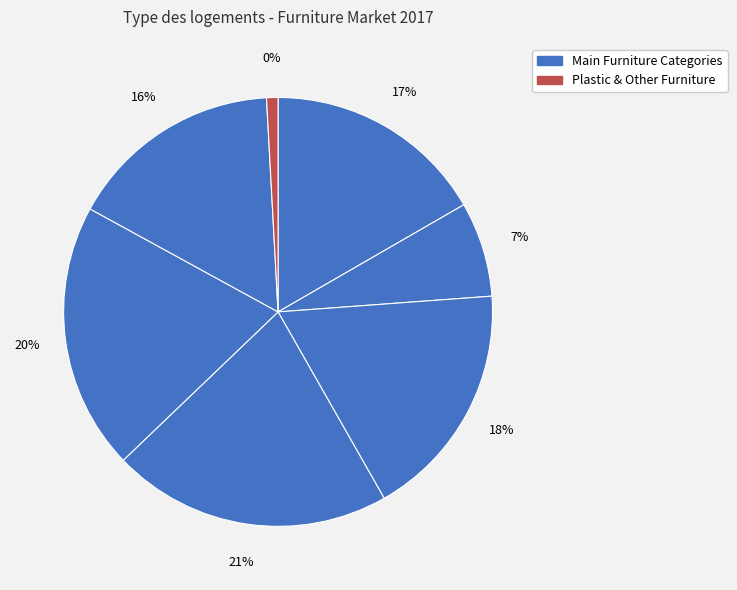

To the nearest percent, what is the average slice percentage?

14%